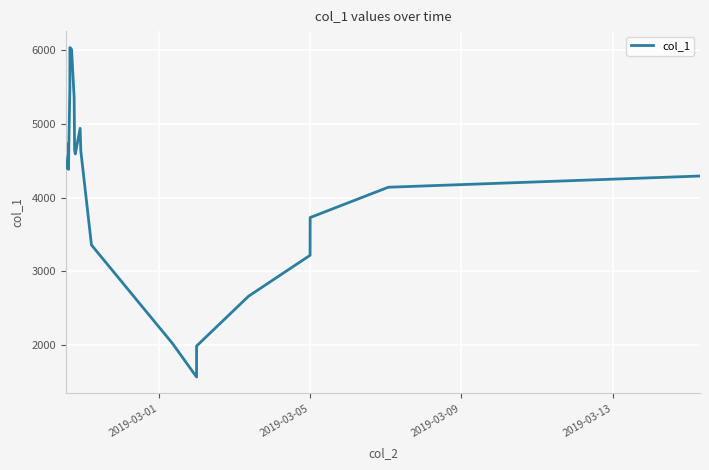

What is the difference between the maximum and minimum values?

4459.1